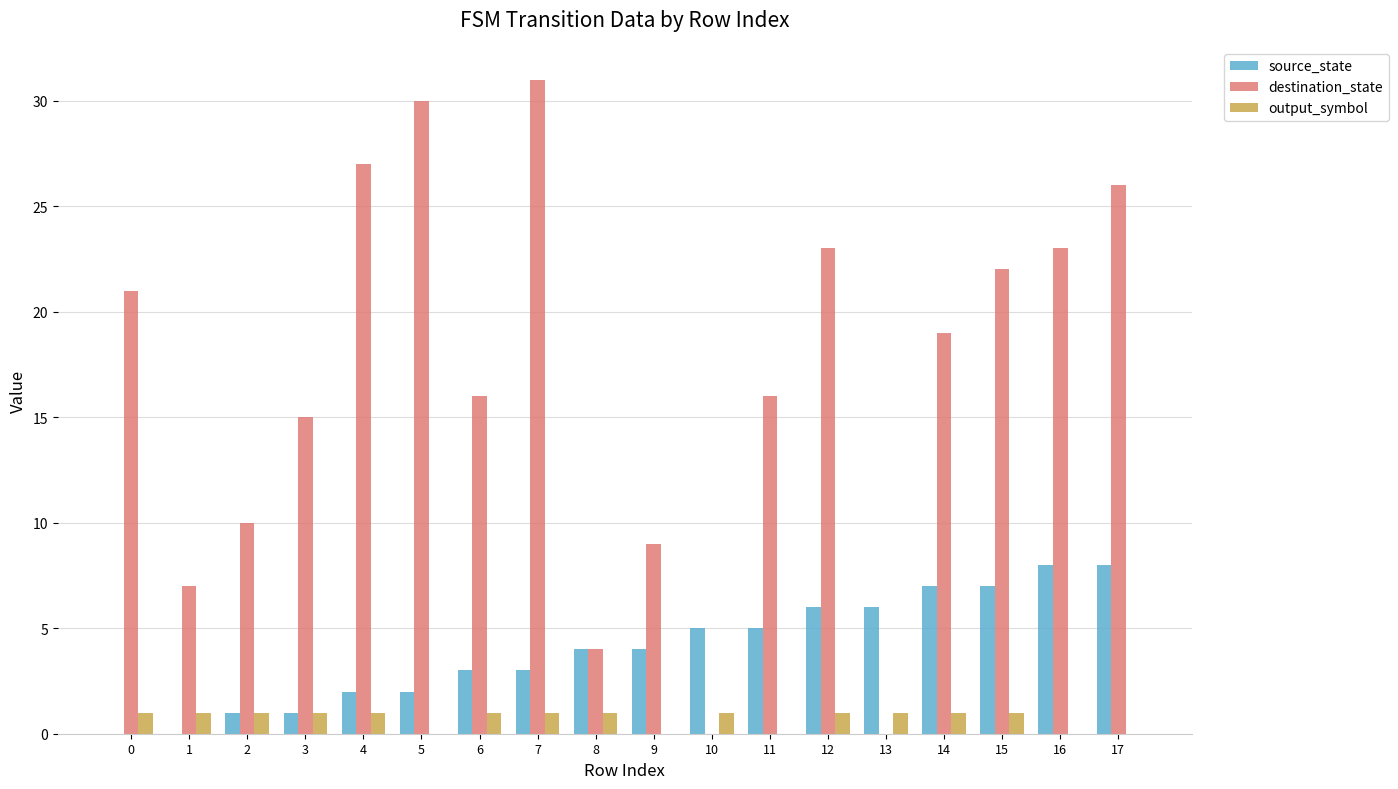

What is the sum of all destination_state values?

299